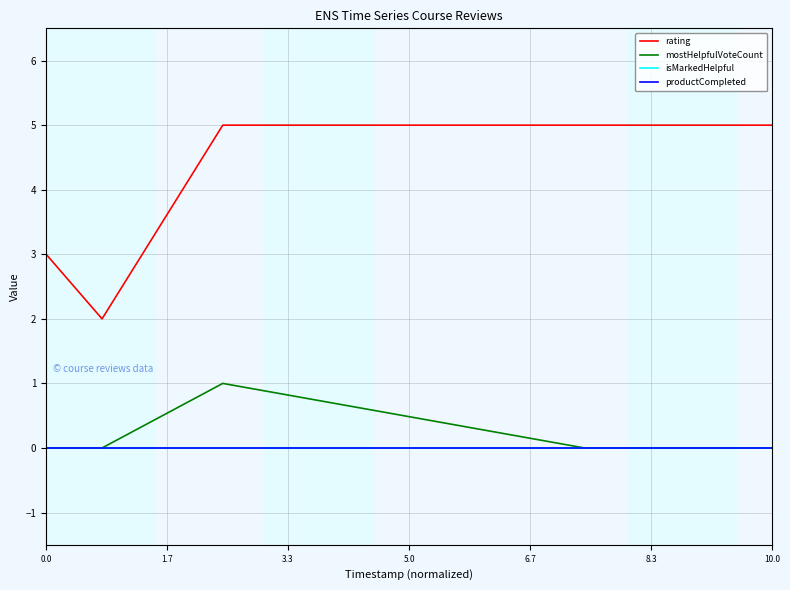

What is the label of the 7th point from the left?

10.0